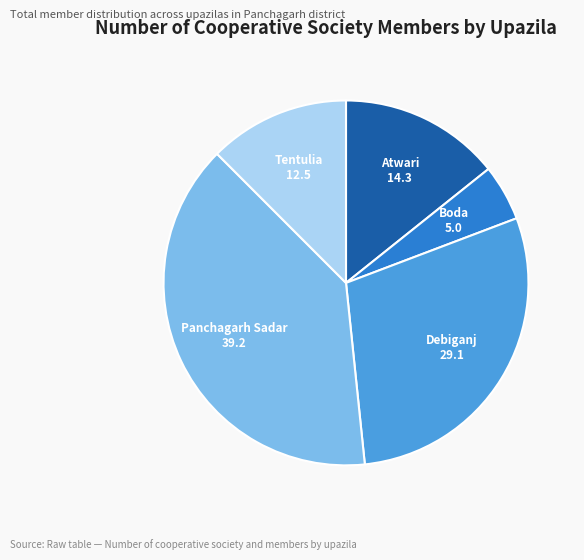

Is there a majority slice in this chart?

No